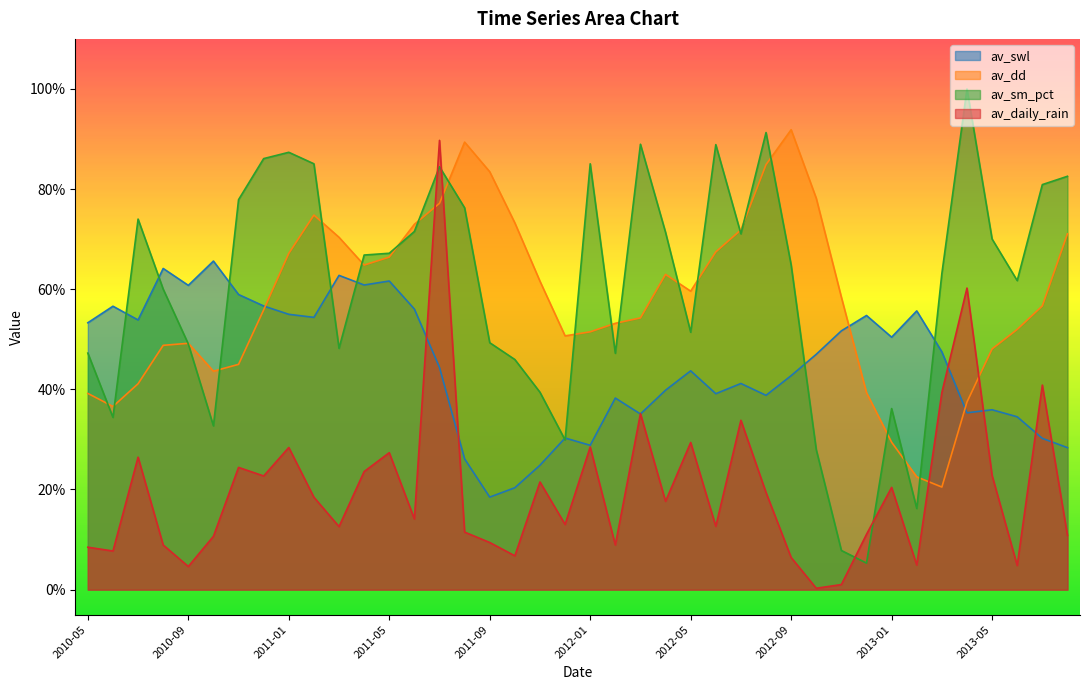

What is the maximum value shown in the chart?

1.0